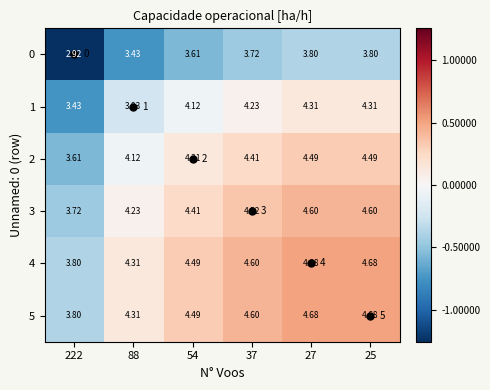

The value of 4 at 27 is 0.5. True or false?

True